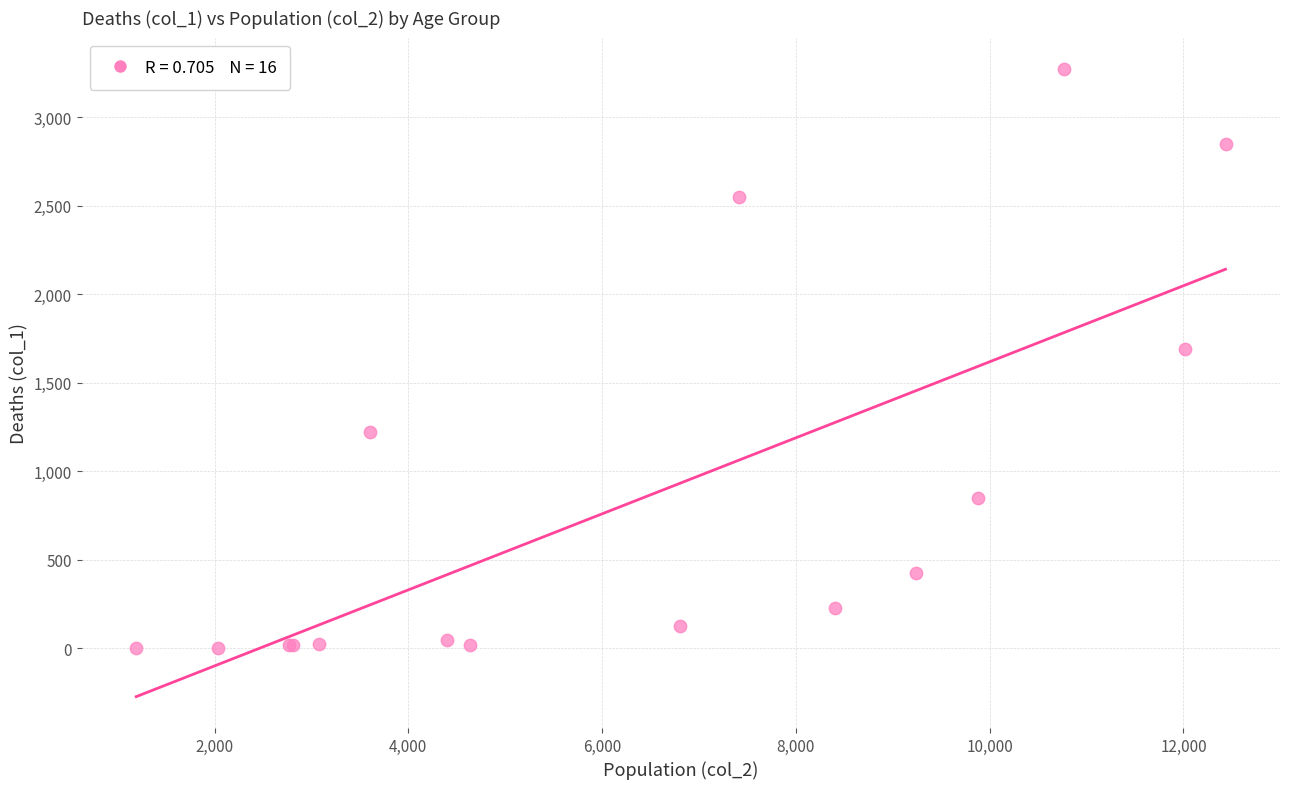

What Y value in the scatter plot is closest to 1638?

1690